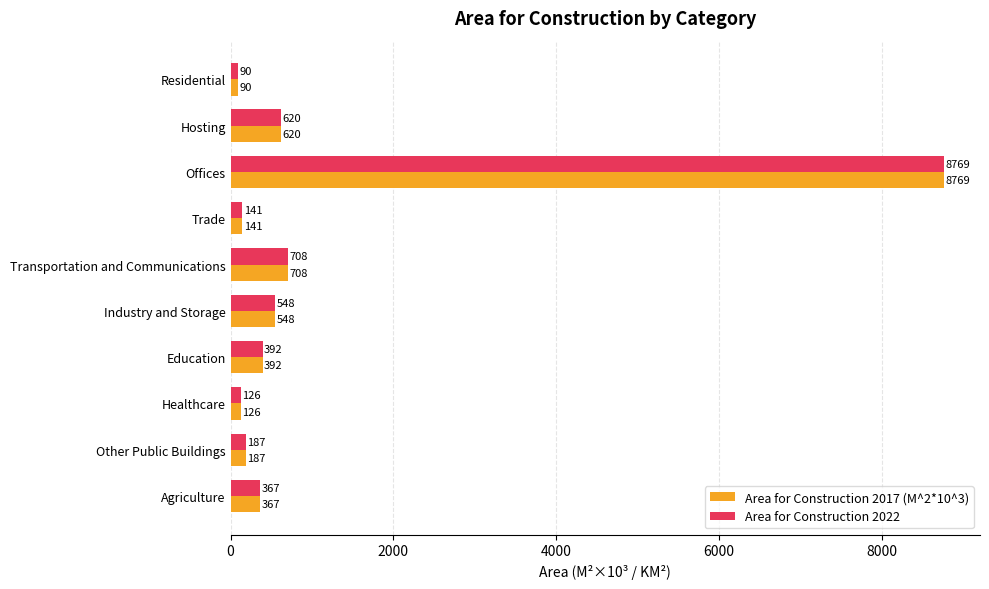

What are all the series names shown in the legend?

Area for Construction 2017 (M^2*10^3), Area for Construction 2022